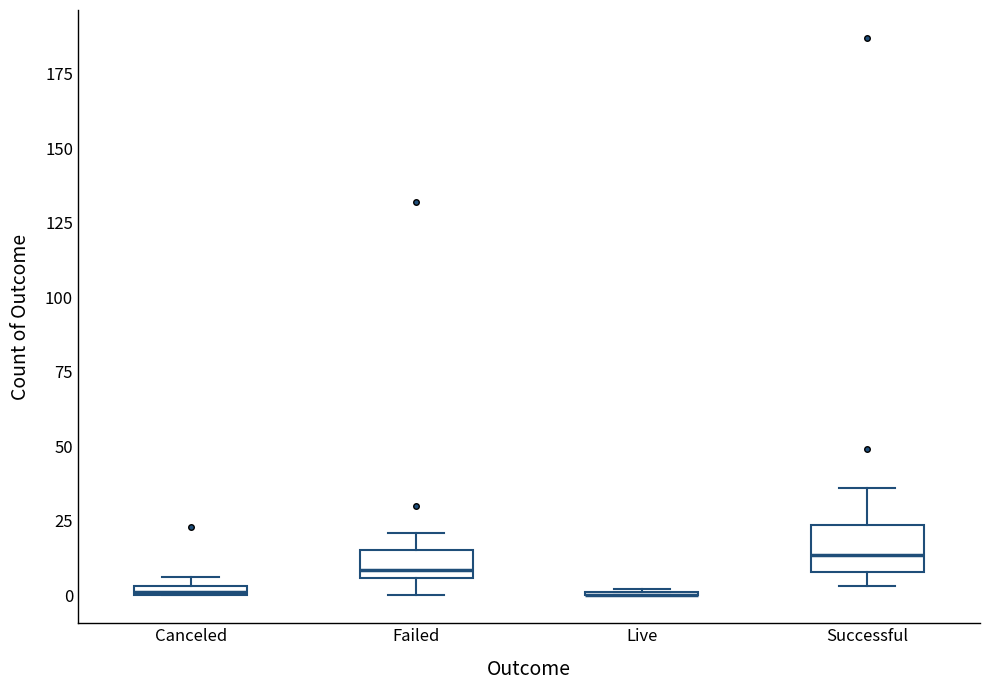

Where is the lower edge of the box for Canceled on the y-axis? The values are not printed on the chart, so give them approximately, as read against the axis.

0